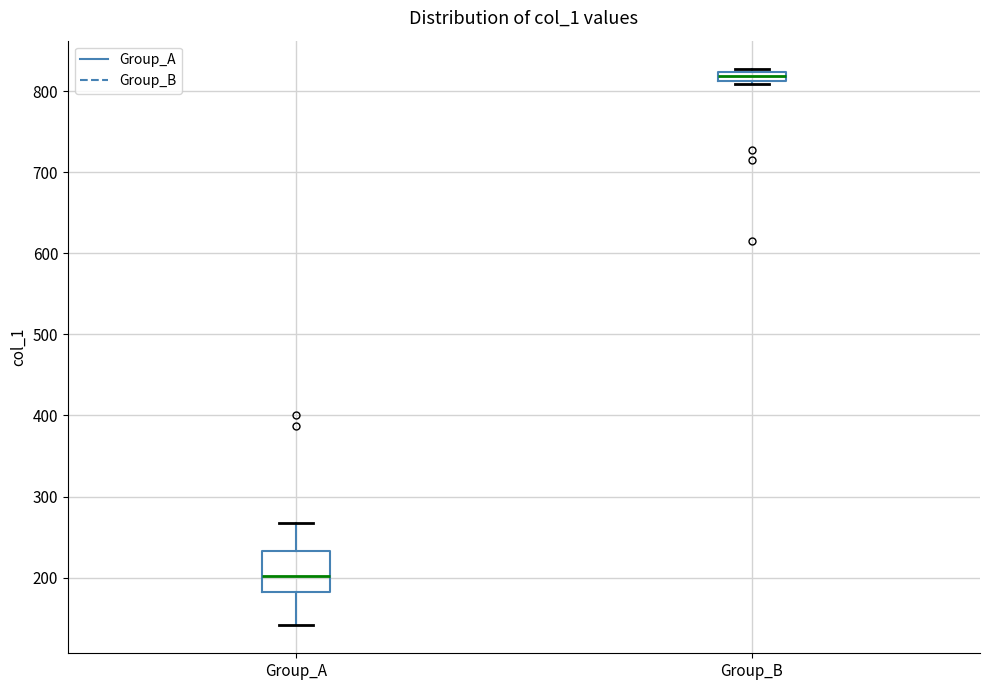

Where is the lower edge of the box for Group_B on the y-axis? The values are not printed on the chart, so give them approximately, as read against the axis.

810